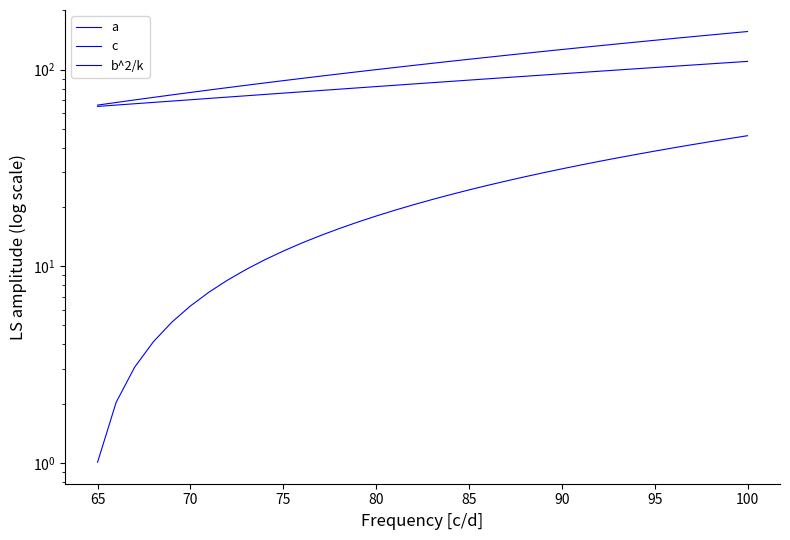

How many values in the b^2/k series are below 107?

18